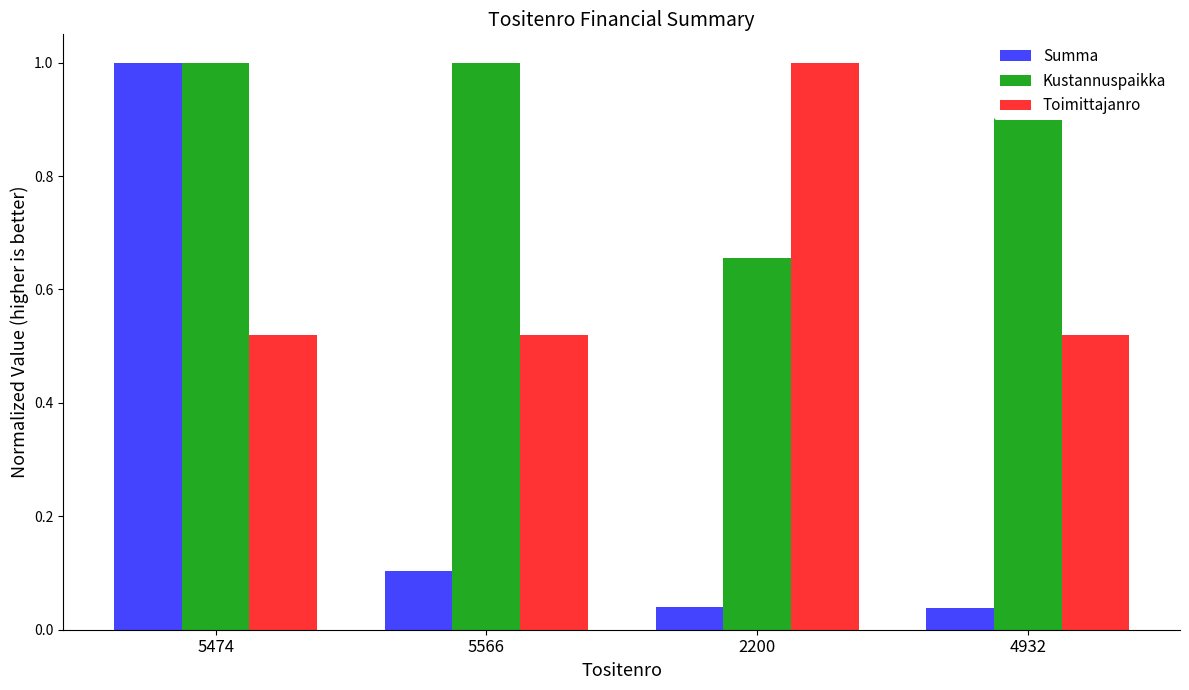

Which series has the widest spread of values?

Summa